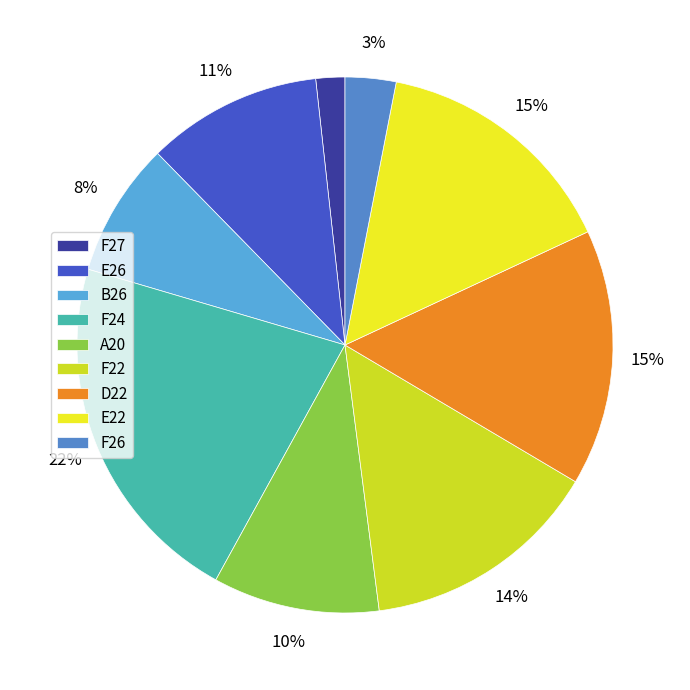

Count the number of slices in the pie.

9